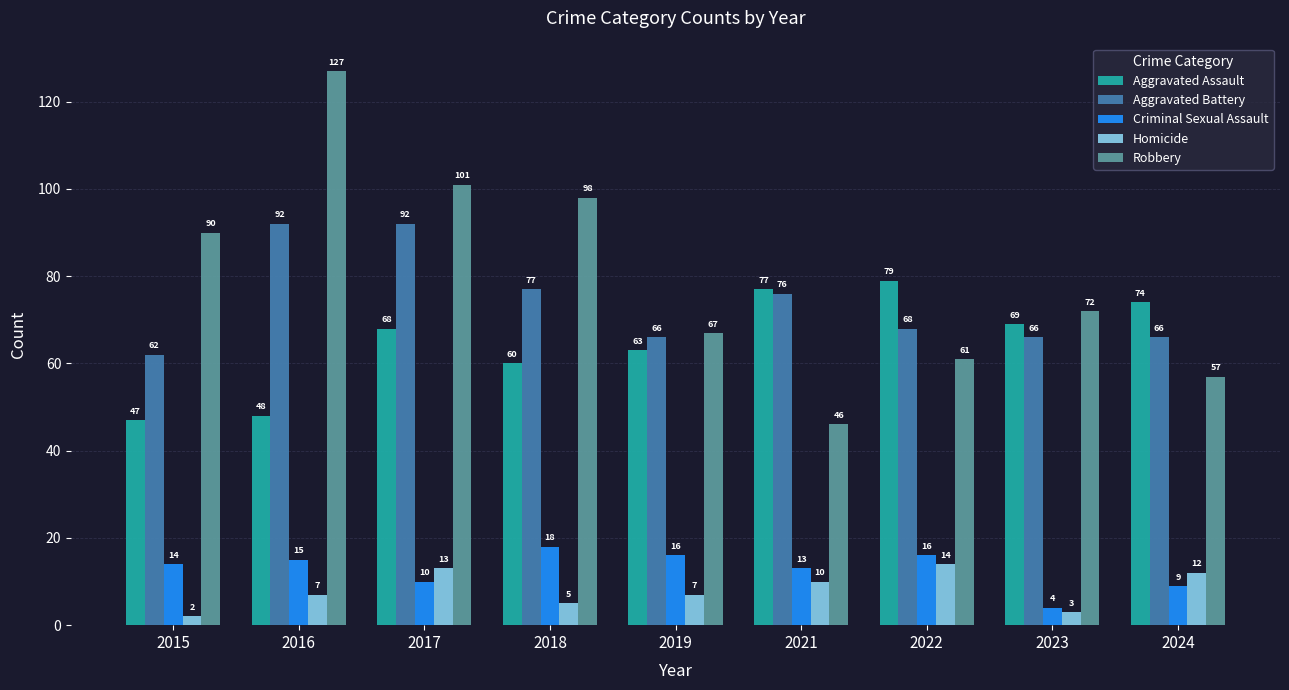

What is the value of the Aggravated Assault bar at the 5th from the left?

63